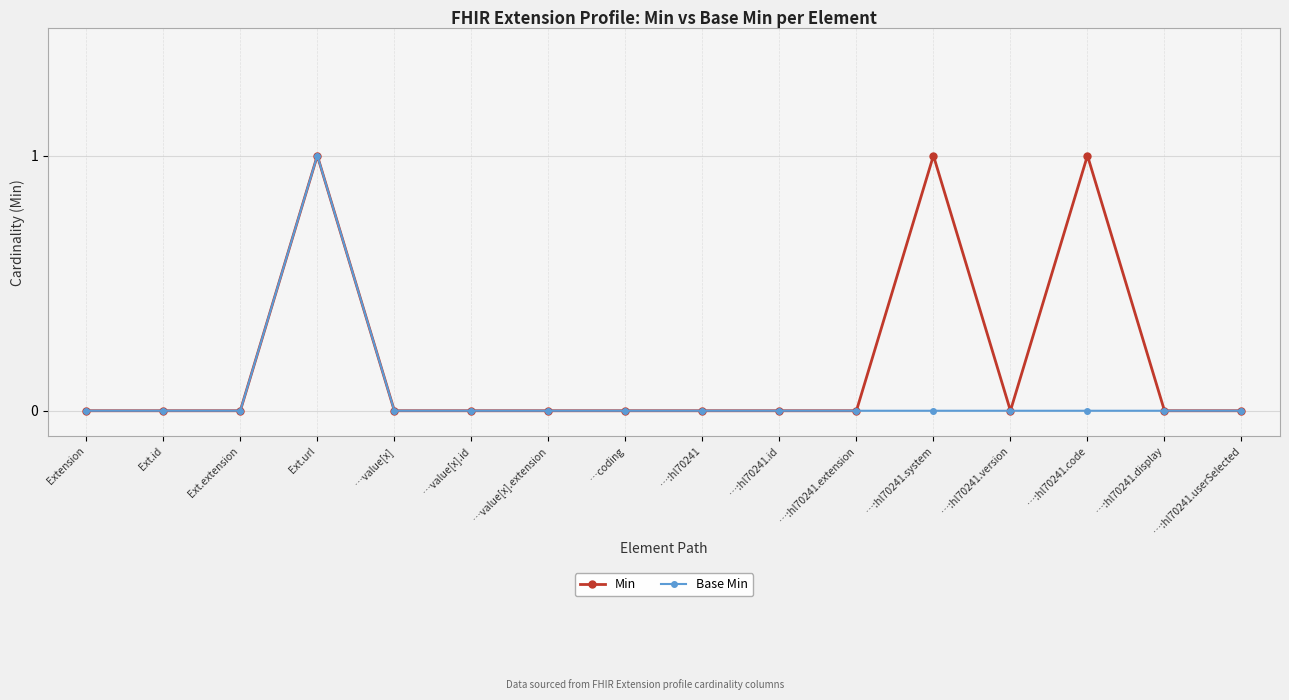

What position from the left is …value[x]?

5